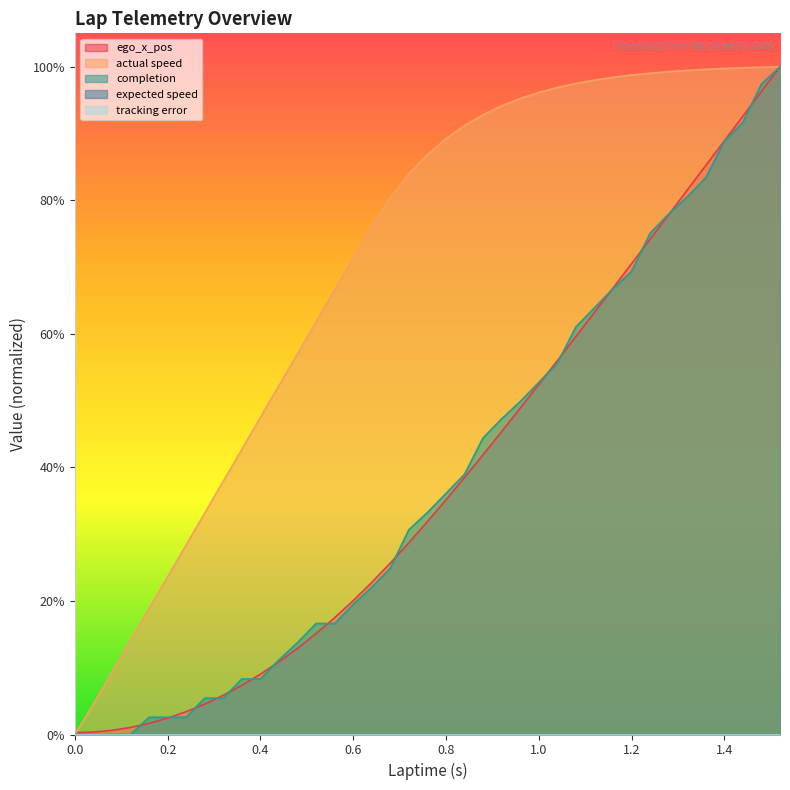

What is the average value of the completion series?

0.4